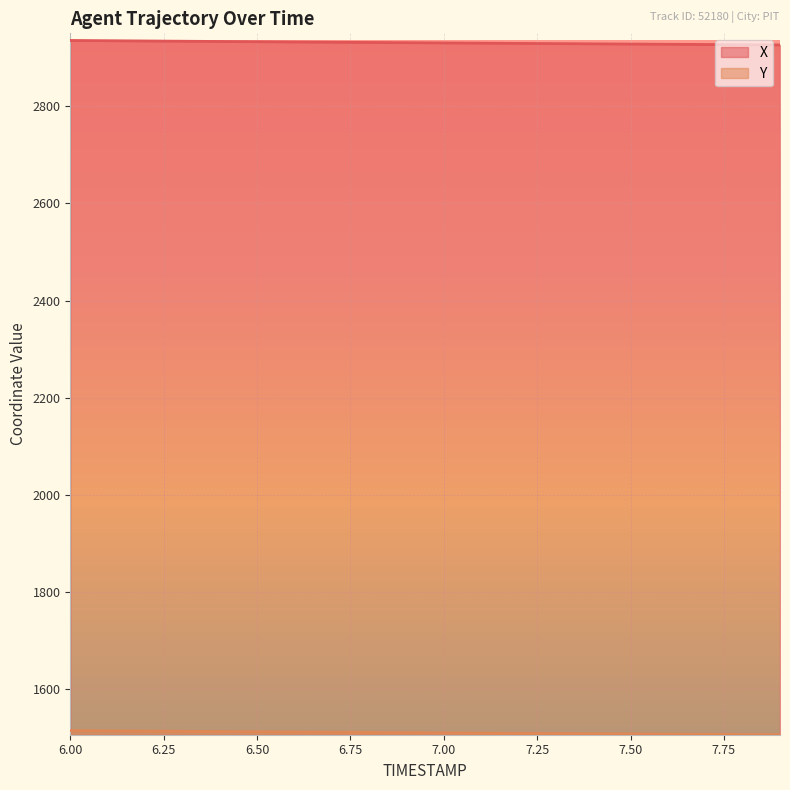

Is the value of X at 6.2 greater than the value of Y at 7.3?

Yes